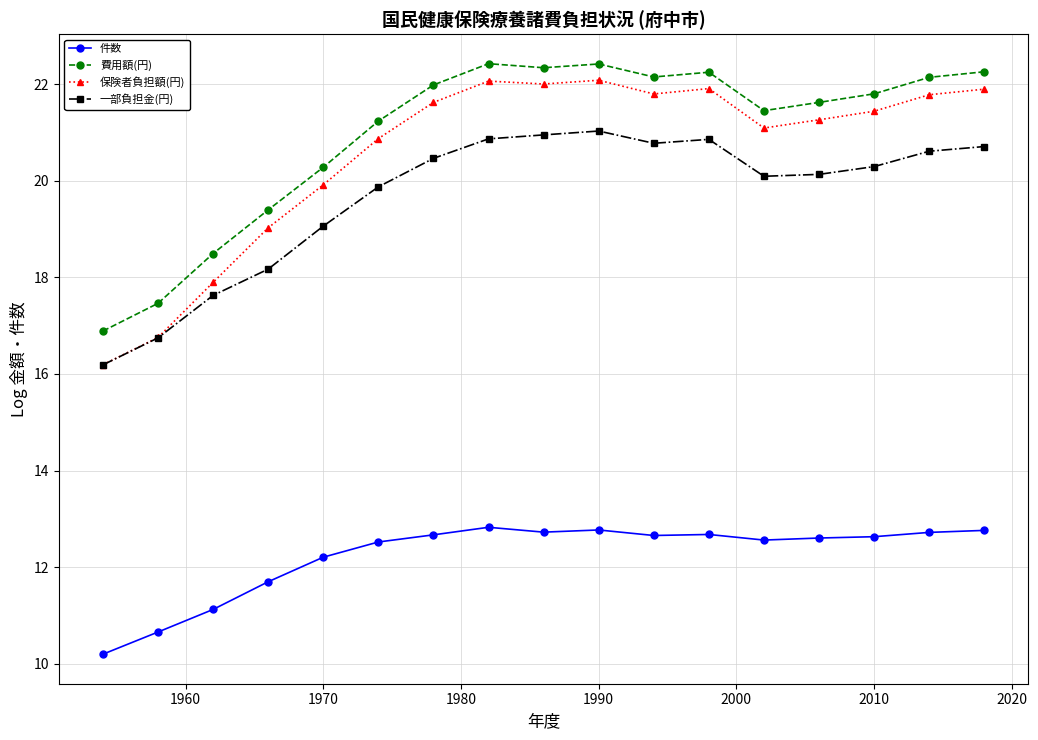

How many lines are shown in the chart?

4